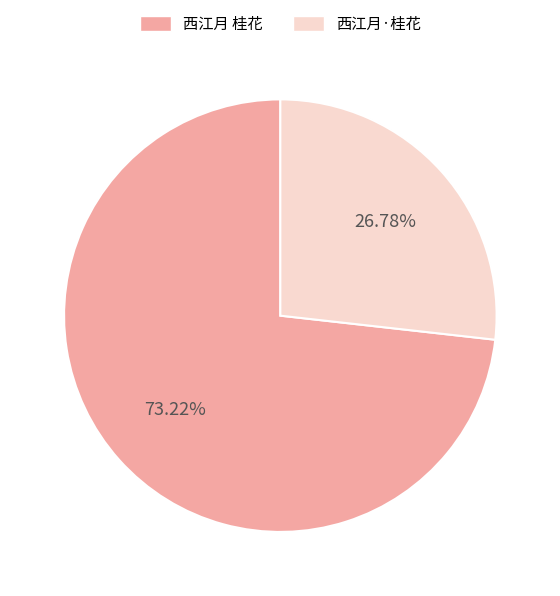

To the nearest percent, what portion does 西江月·桂花 represent?

27%